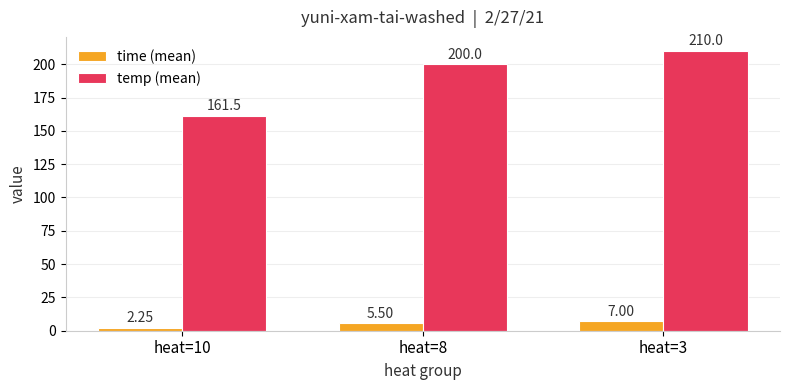

What is the sum of the temp (mean) values at heat=10 and heat=3?

371.5